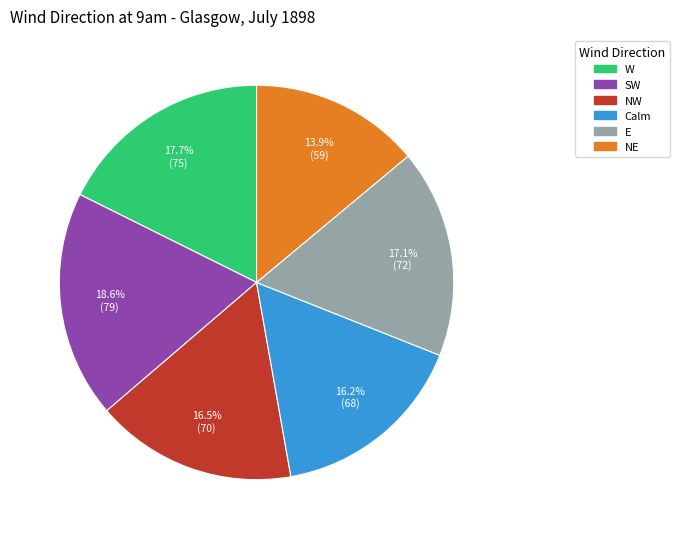

Is there a majority slice in this chart?

No